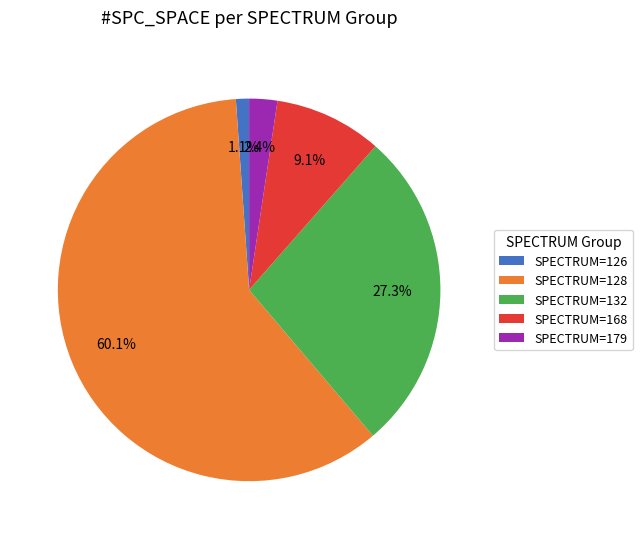

Which slice is the largest?

SPECTRUM=128